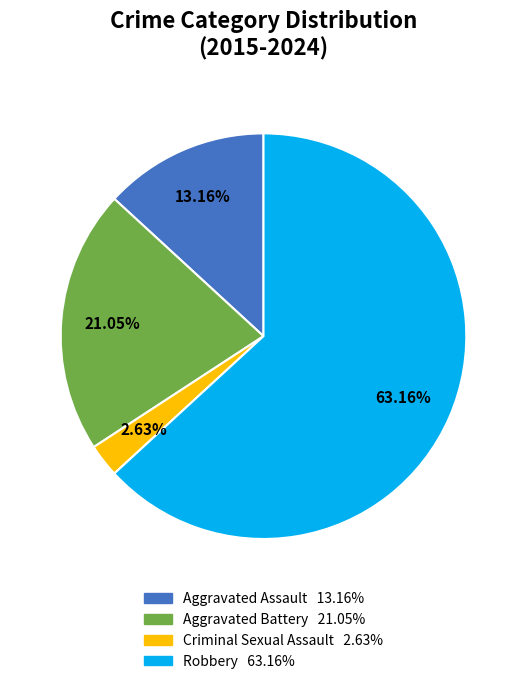

How many slices are in this pie chart?

4